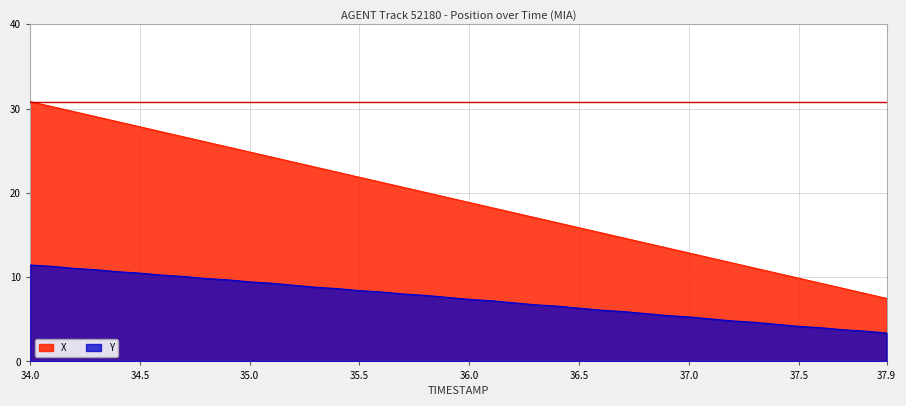

List the series in order of their overall mean, highest first.

X, Y